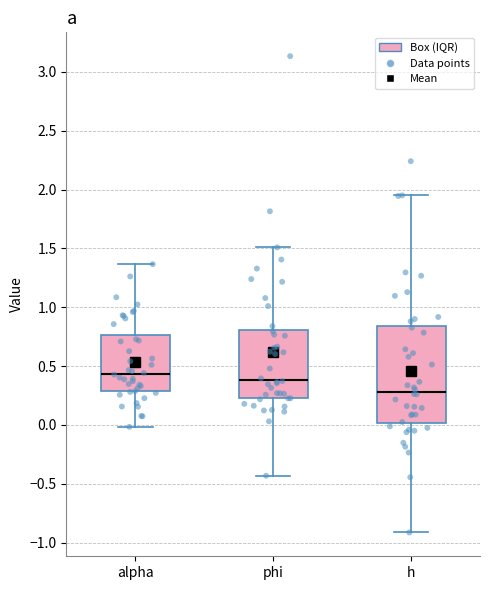

Which box's median line is the highest?

alpha